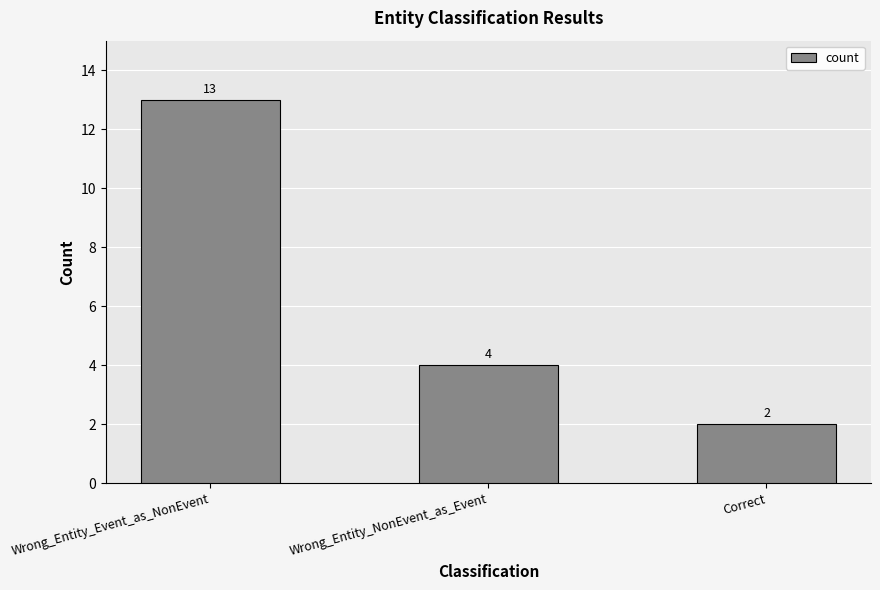

List the labels in order of value, smallest first.

Correct, Wrong_Entity_NonEvent_as_Event, Wrong_Entity_Event_as_NonEvent